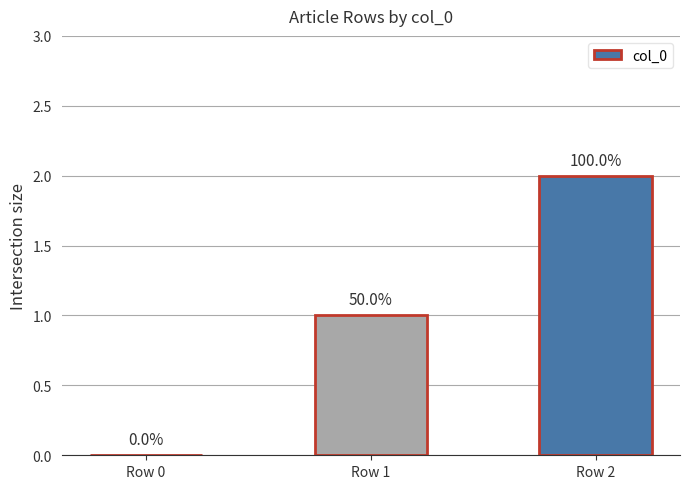

Are the bars horizontal?

No